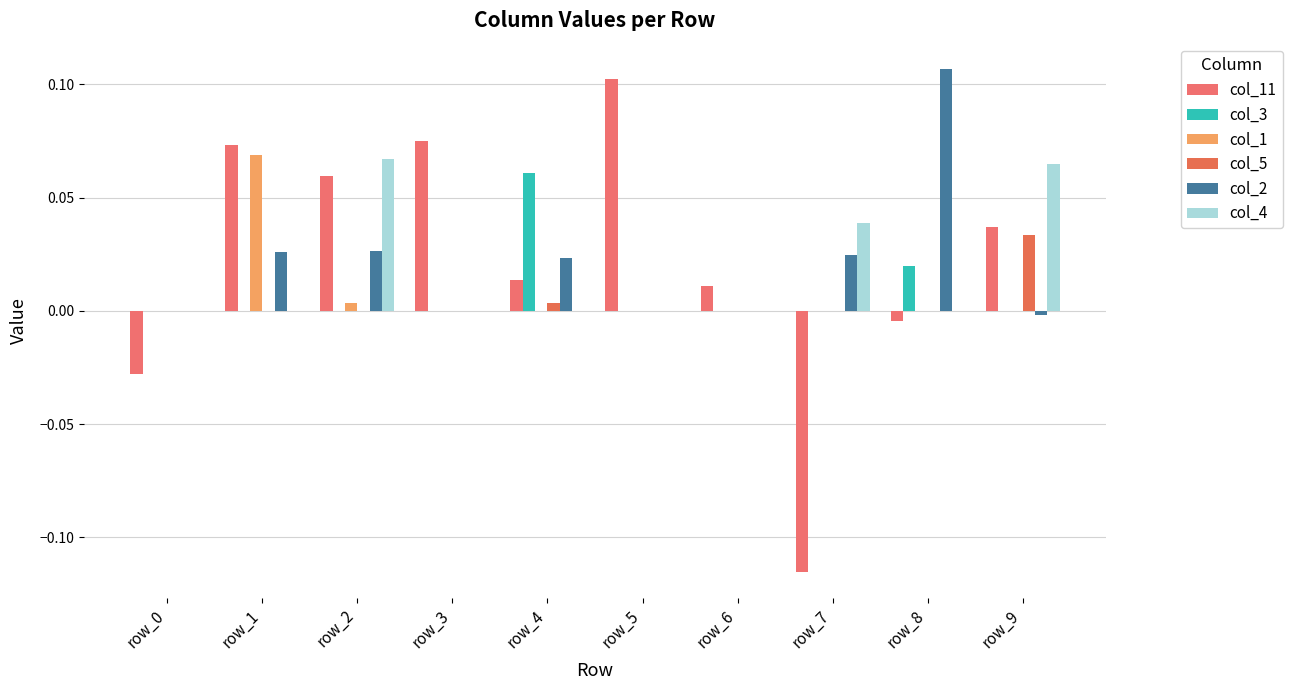

What is the value of the col_4 bar at the 10th from the left?

0.1